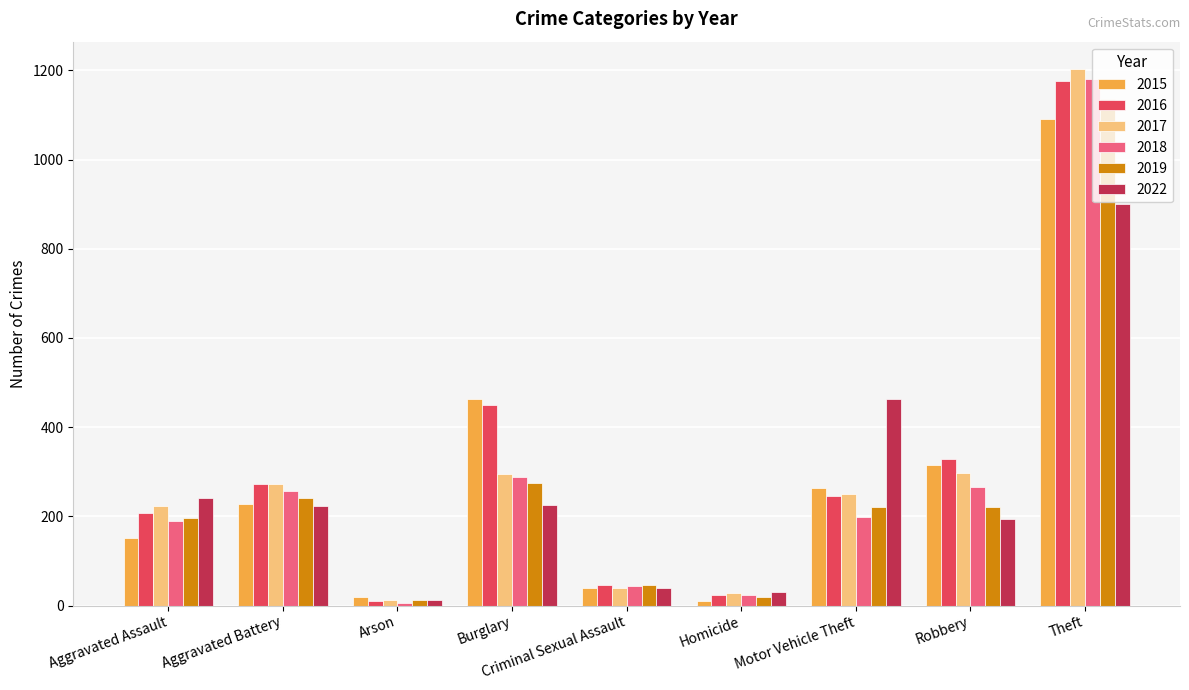

The 2019 series shows 116 at Aggravated Assault. True or false?

False